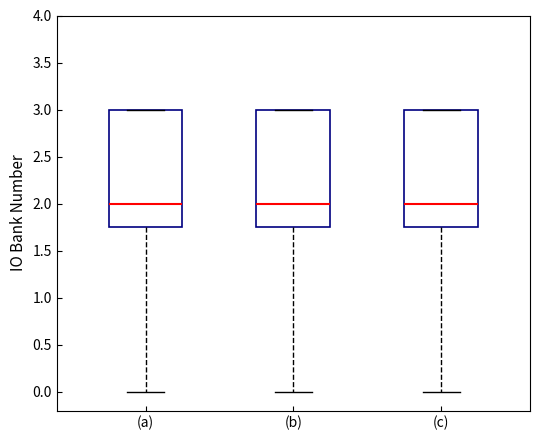

Reading left to right, read every box against the y-axis: the position of its median line, the range the box covers, and the ends of its whiskers. The values are not printed on the chart, so give them approximately, as read against the axis.

(a): median 2.00, box 1.75 to 3.00, whiskers 0.00 to 3.00
(b): median 2.00, box 1.75 to 3.00, whiskers 0.00 to 3.00
(c): median 2.00, box 1.75 to 3.00, whiskers 0.00 to 3.00